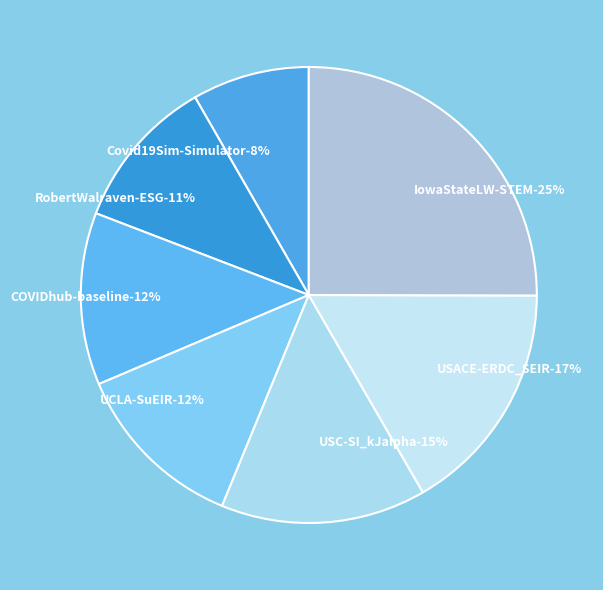

Rank the categories by value from highest to lowest.

IowaStateLW-STEM, USACE-ERDC_SEIR, USC-SI_kJalpha, UCLA-SuEIR, COVIDhub-baseline, RobertWalraven-ESG, Covid19Sim-Simulator